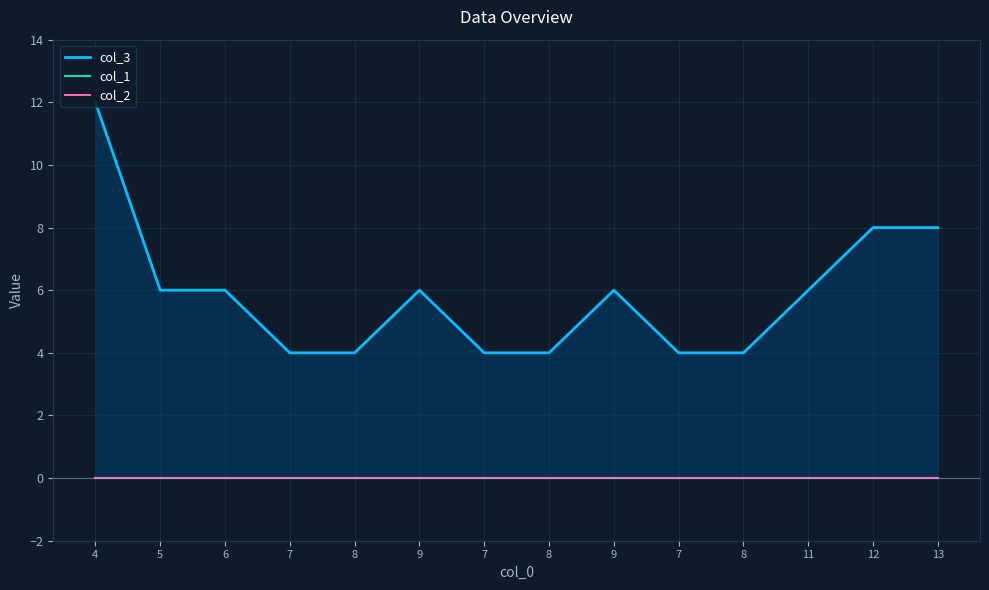

What are all the series names shown in the legend?

col_3, col_1, col_2